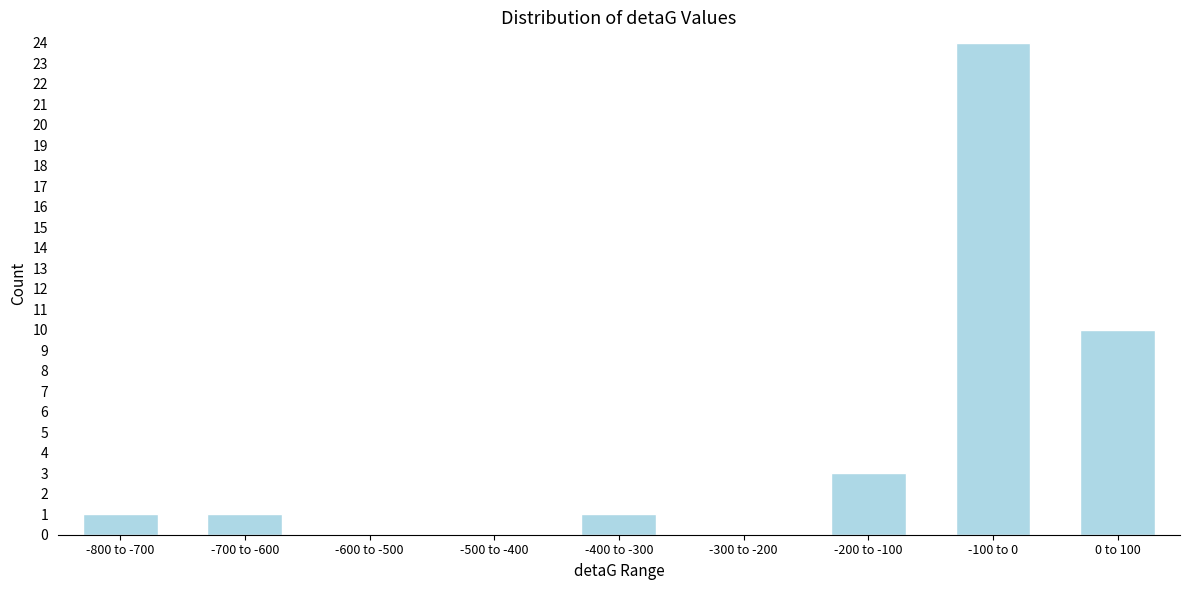

Reading left to right, what are all the values shown in this chart?

-800 to -700=1	-700 to -600=1	-600 to -500=0	-500 to -400=0	-400 to -300=1	-300 to -200=0	-200 to -100=3	-100 to 0=24	0 to 100=10